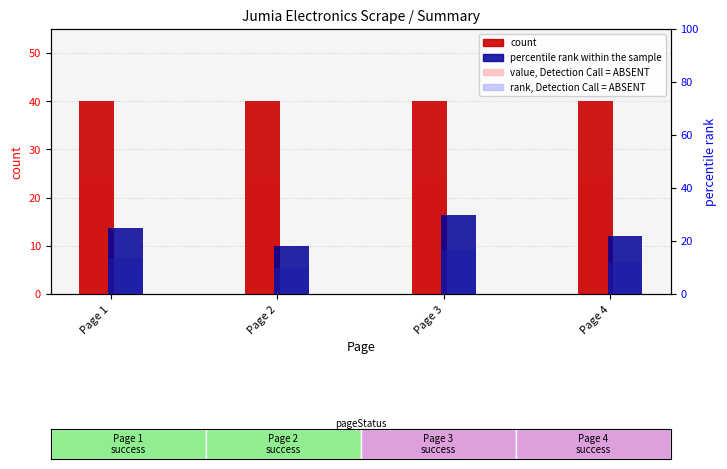

The value of percentile rank within the sample at Page 1 is 25. True or false?

True